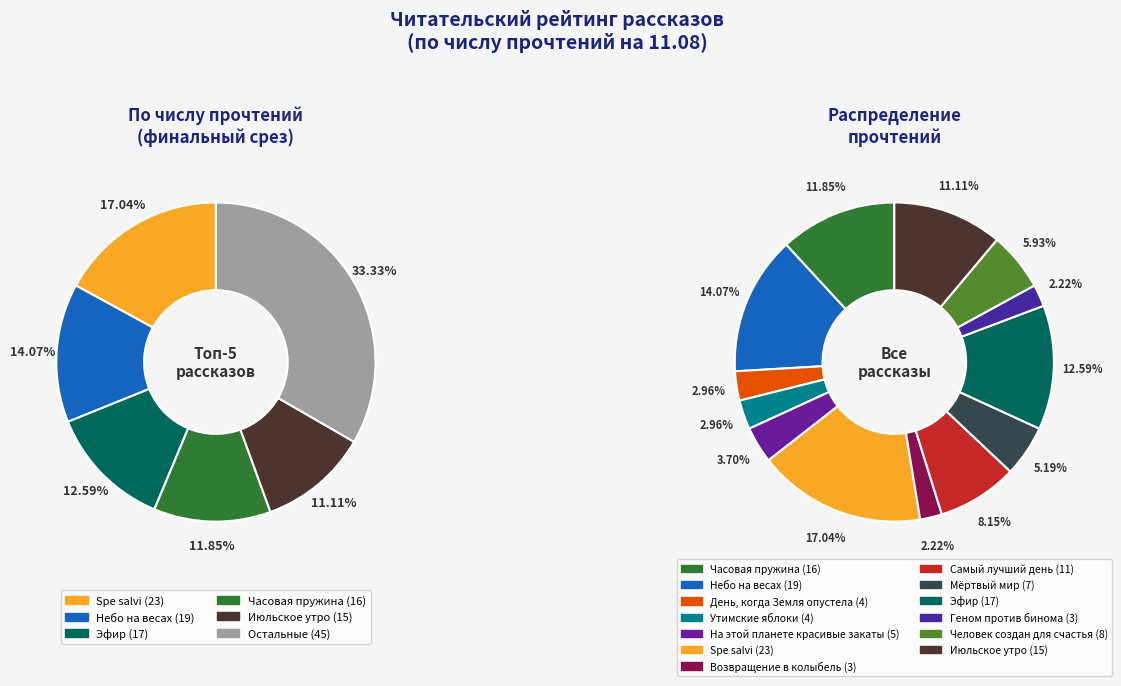

To the nearest percent, what is the difference between the Spe salvi and День, когда Земля опустела slice percentages?

14%